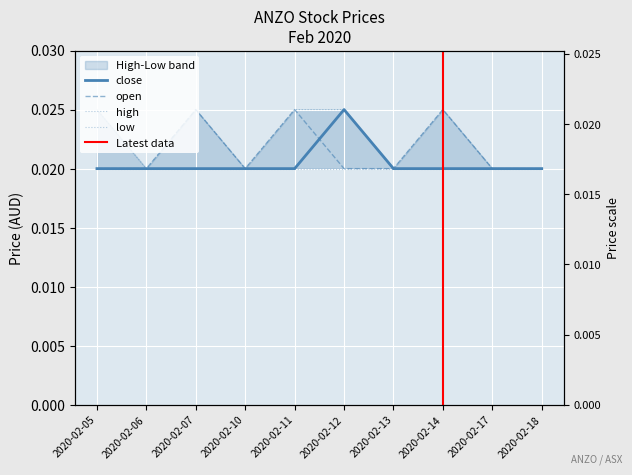

What is the sum of all high values?

0.2